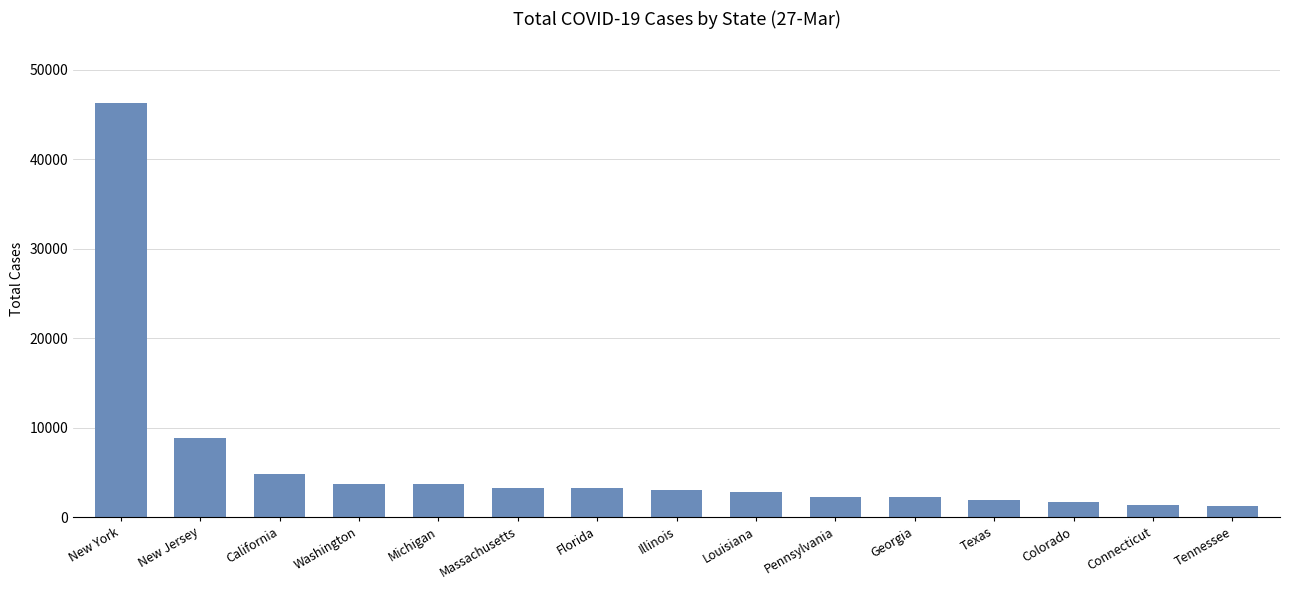

At which label is the value closest to 23732?

New Jersey